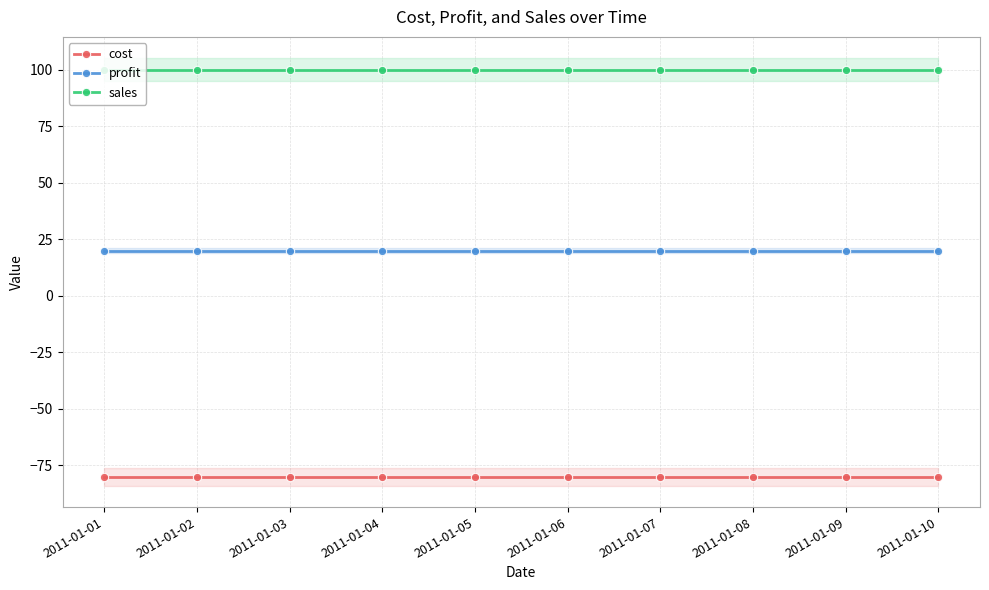

Rank the series by their average value, from lowest to highest.

cost, profit, sales